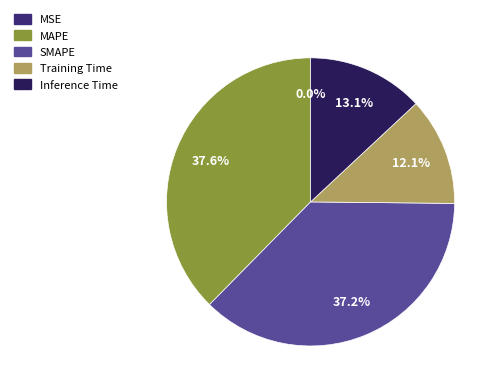

True or false: Inference Time accounts for 13% of the total.

True